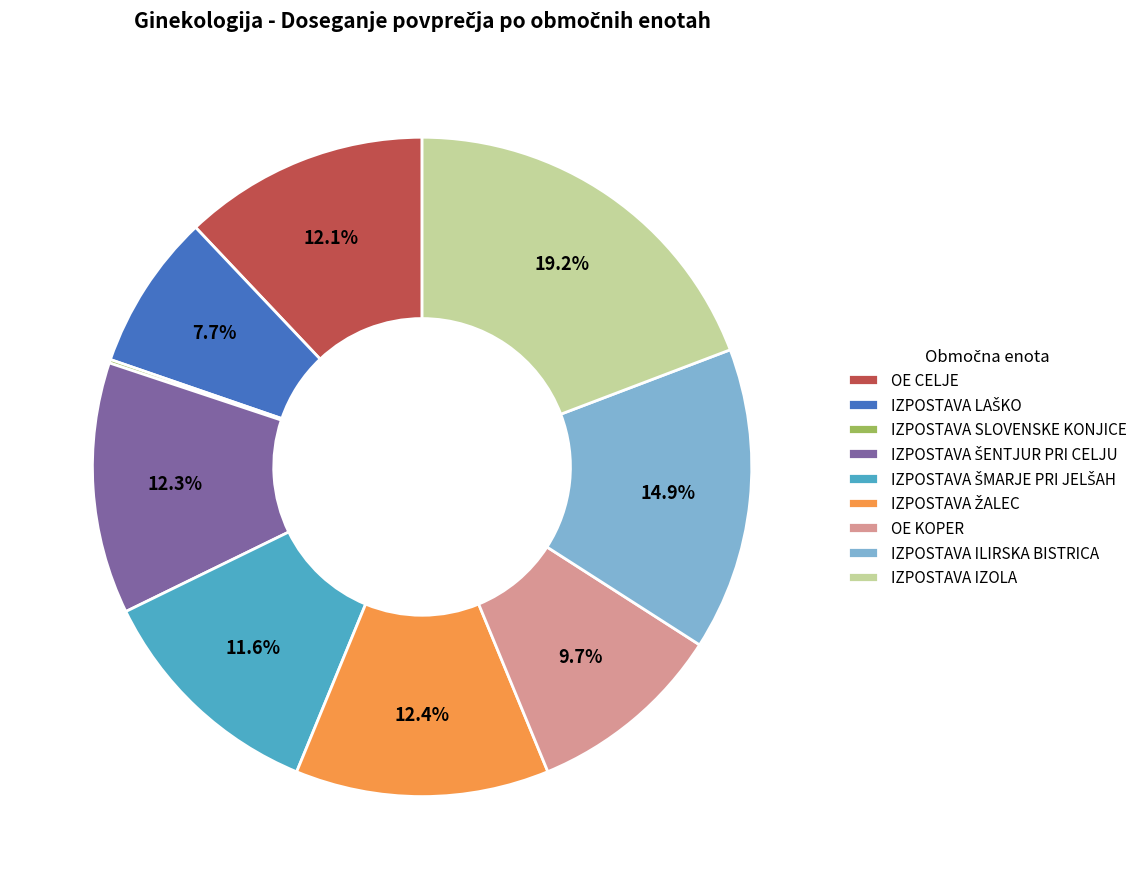

Approximately how many times larger is the value at IZPOSTAVA ILIRSKA BISTRICA compared to IZPOSTAVA IZOLA?

0.8